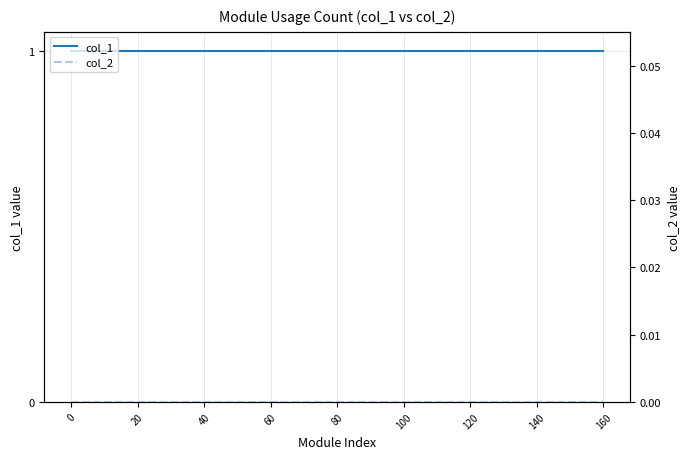

How many lines are shown in the chart?

2